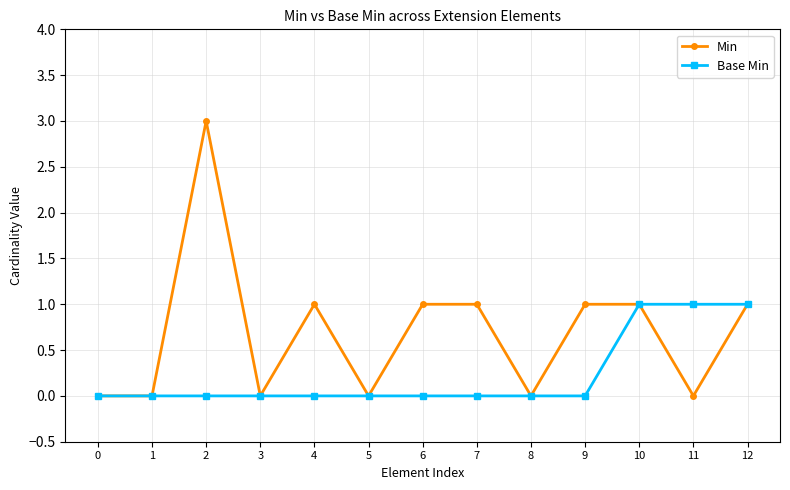

How many data points in Min are less than 1?

6